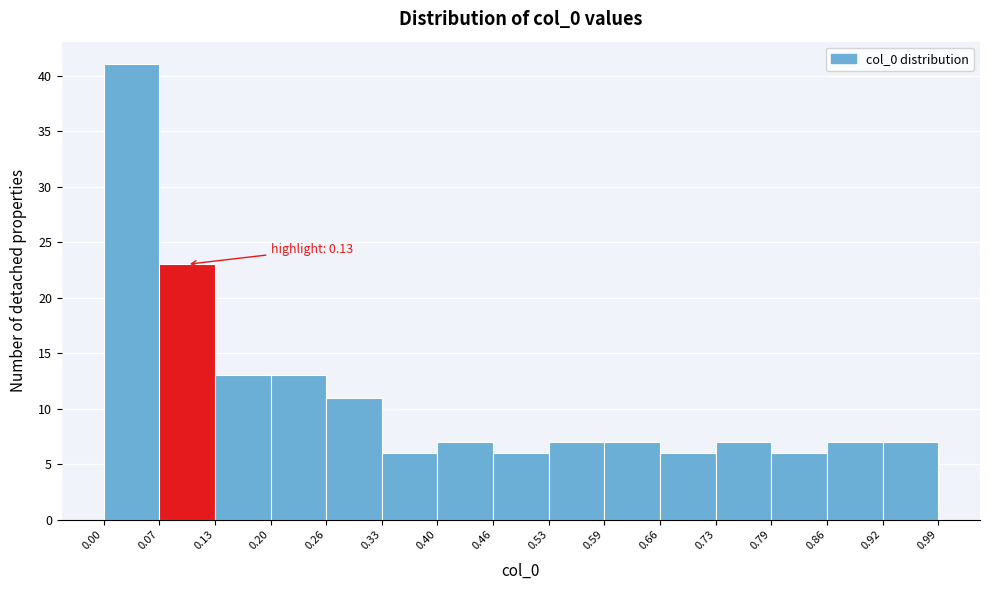

Over which range of the x-axis is the bar tallest?

0.00 to 0.07